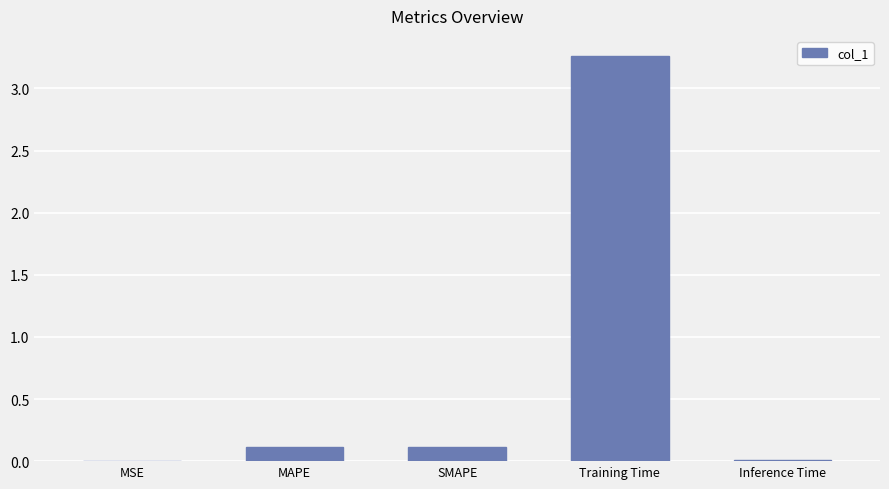

What is the change in value from MSE to SMAPE?

+0.1